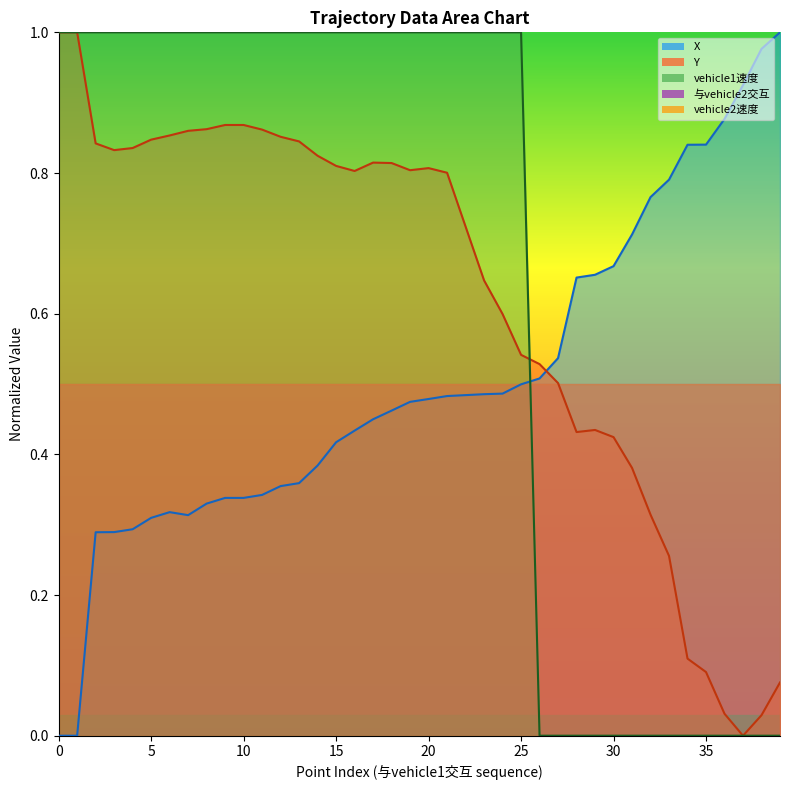

What is the label of the 16th point from the right?

24